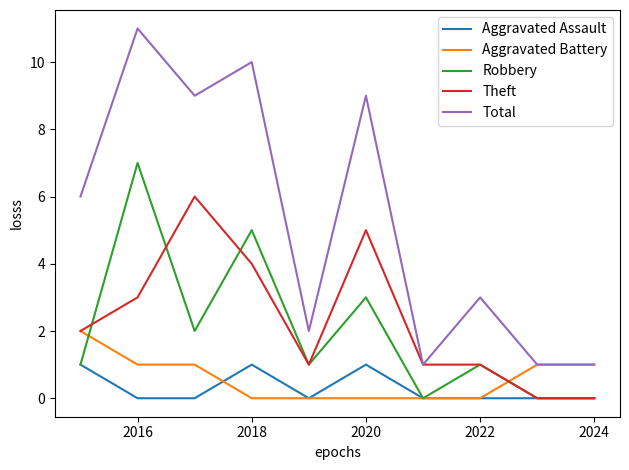

What are all the series names shown in the legend?

Aggravated Assault, Aggravated Battery, Robbery, Theft, Total